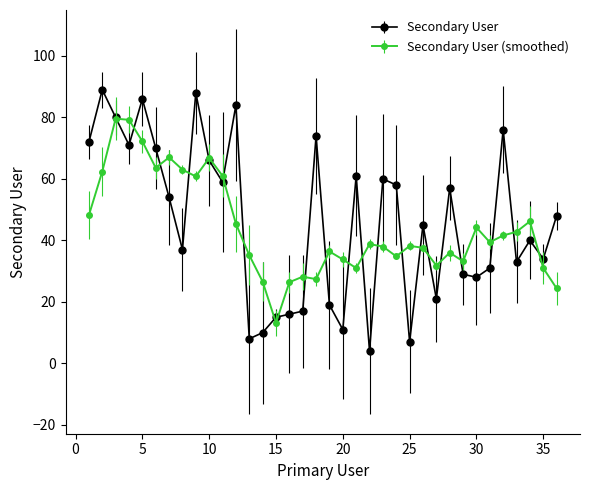

List the series in order of their peak value, lowest first.

Secondary User (smoothed), Secondary User